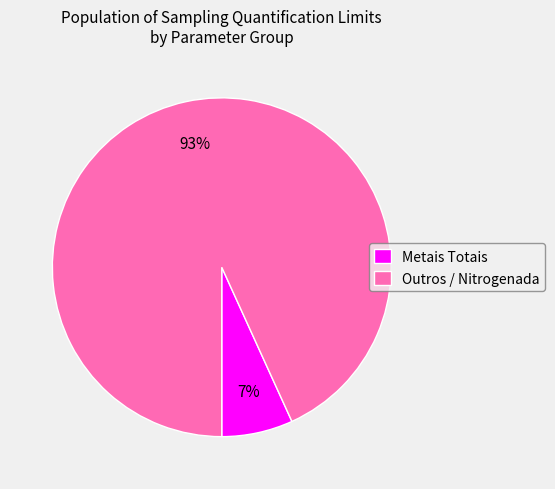

The Outros / Nitrogenada slice represents 93% of the pie. True or false?

True